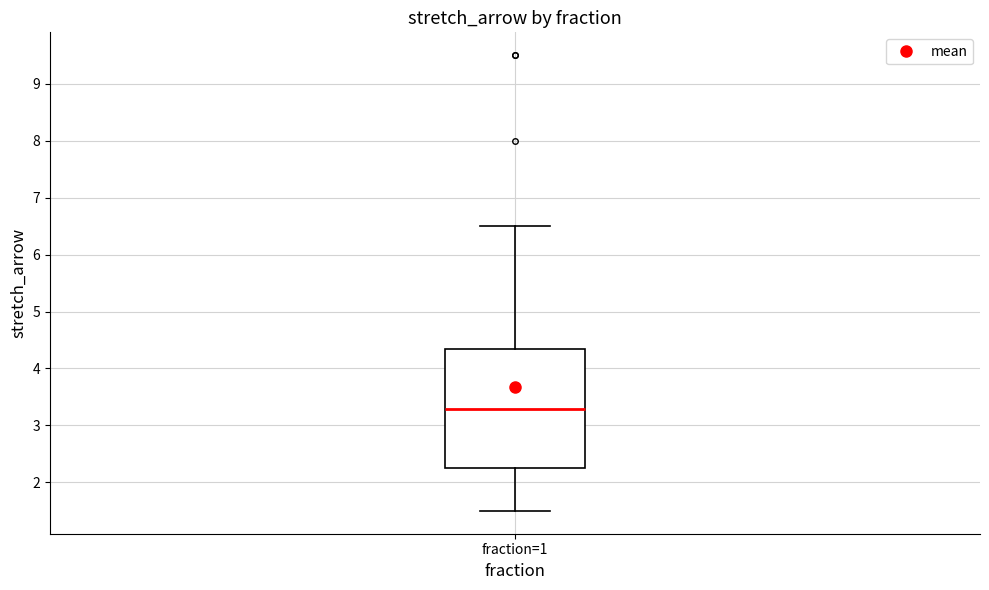

Read this box plot against the y-axis: the position of the median line, the range covered by the box, and the ends of both whiskers. The values are not printed on the chart, so give them approximately, as read against the axis.

median 3.3, box 2.3 to 4.3, whiskers 1.5 to 6.5